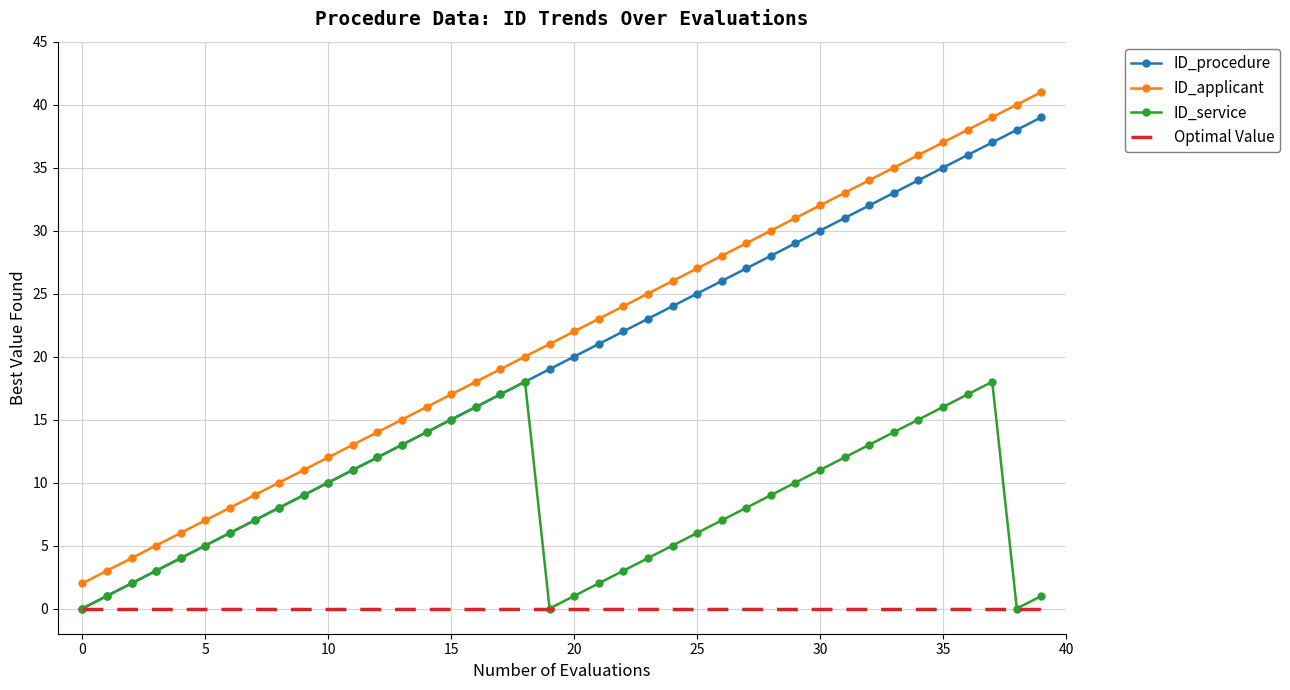

Which series has the largest total across all categories?

ID_applicant